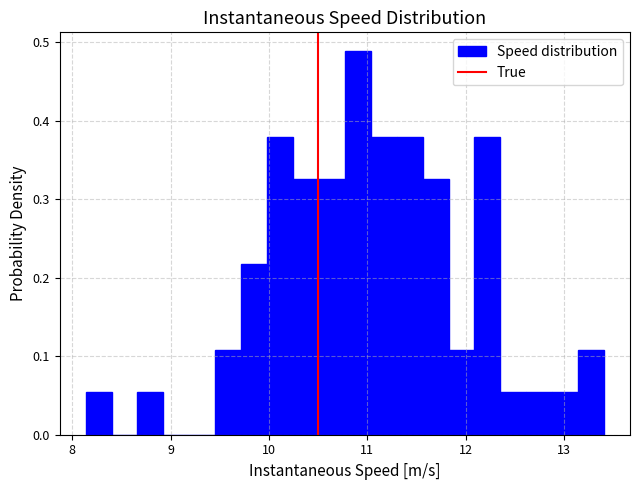

Read against the x-axis, roughly where is the centre of the tallest bar?

10.9